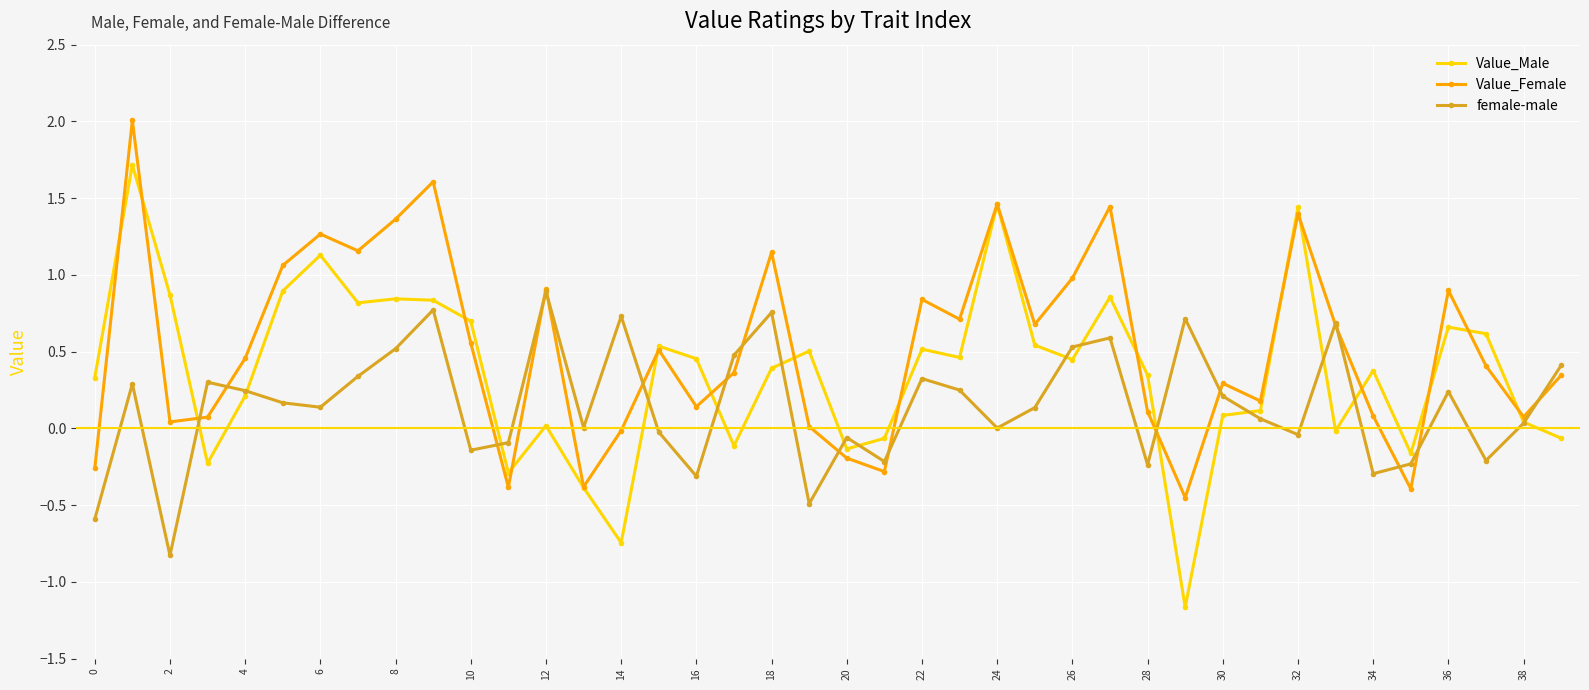

Which series has the largest range (max minus min)?

Value_Male